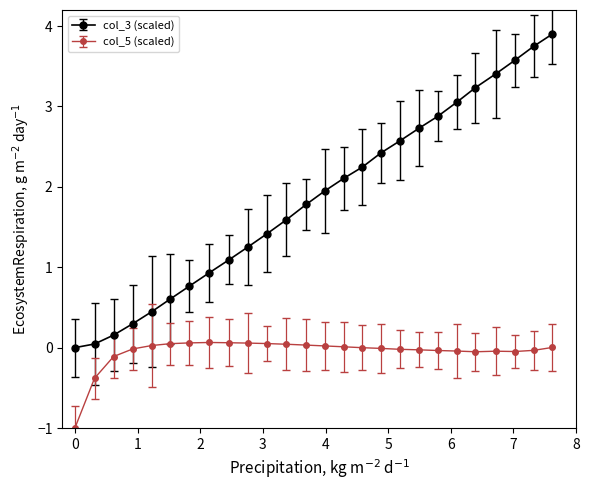

List the series in order of their overall mean, lowest first.

col_5 (scaled), col_3 (scaled)